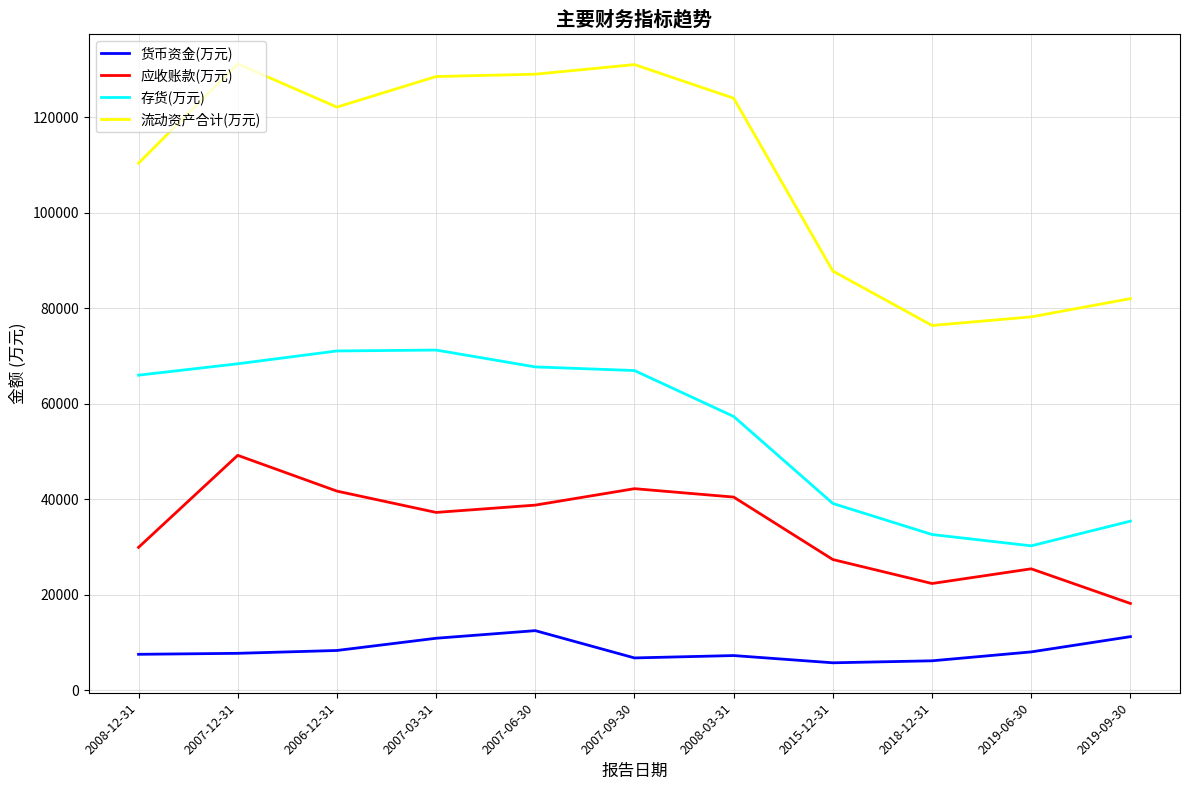

The value of 流动资产合计(万元) at 2006-12-31 is 50916. True or false?

False